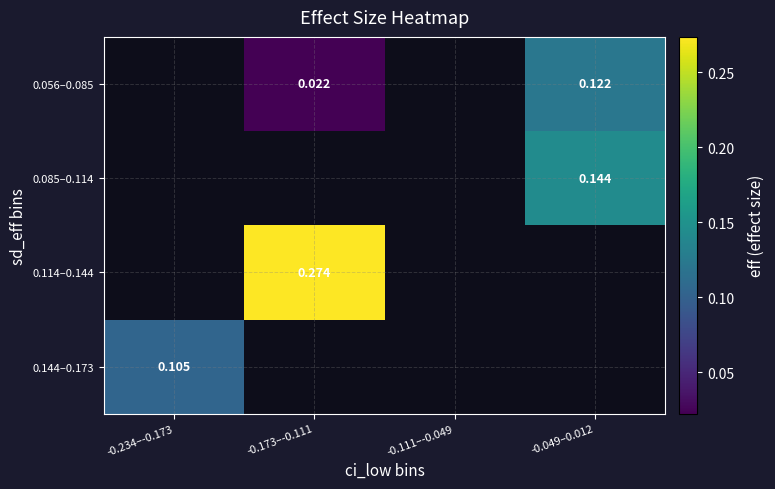

What is the approximate value of 0.114–0.144 at -0.173–-0.111?

0.3